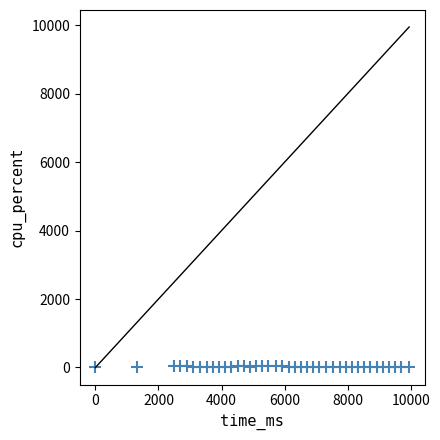

What is the range of Y values (max minus min)?

45.6